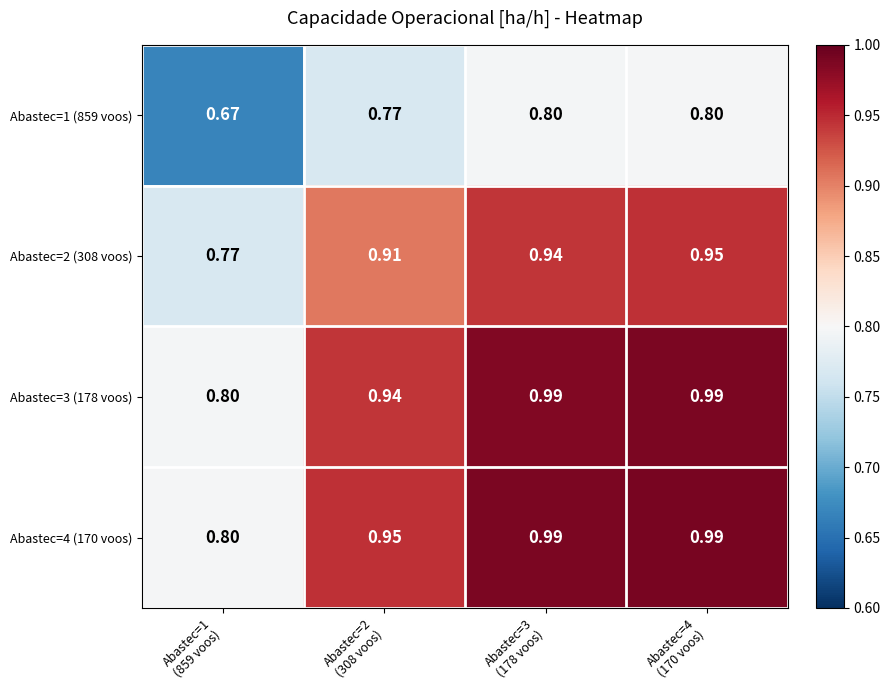

Which label corresponds to the largest value in the chart?

Abastec=4
(170 voos)